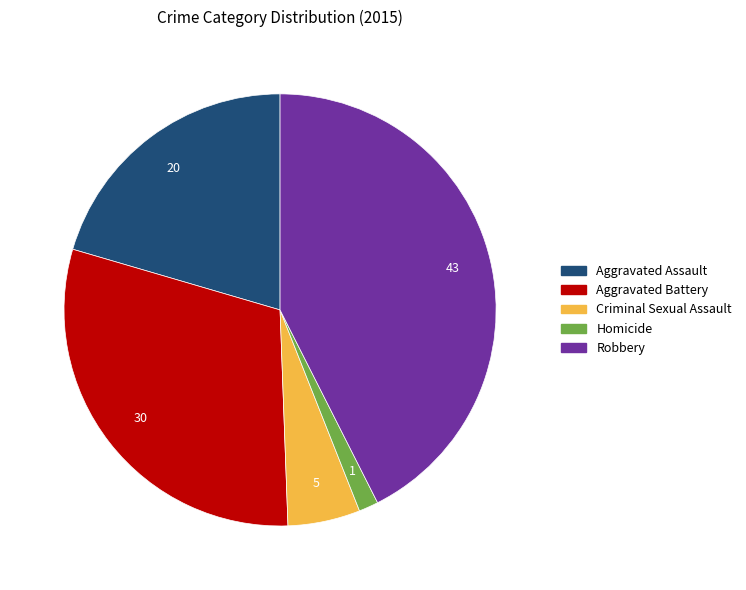

What is the largest slice in the pie chart?

Robbery